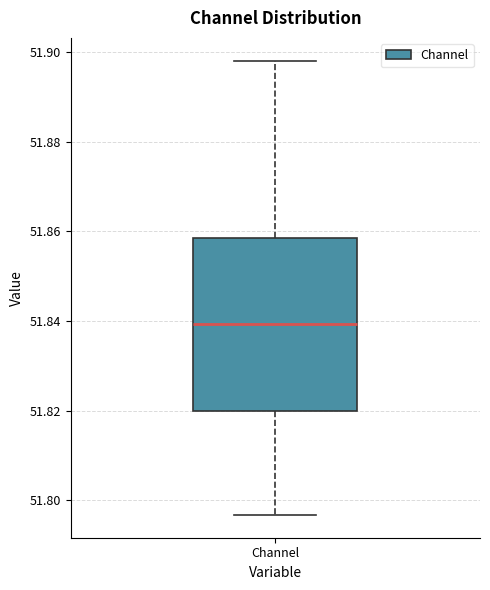

Transcribe this box plot: give where the median line is, the range the box spans, and where the two whiskers end, as read against the y-axis. The values are not printed on the chart, so give them approximately, as read against the axis.

median 51.840, box 51.820 to 51.858, whiskers 51.796 to 51.898